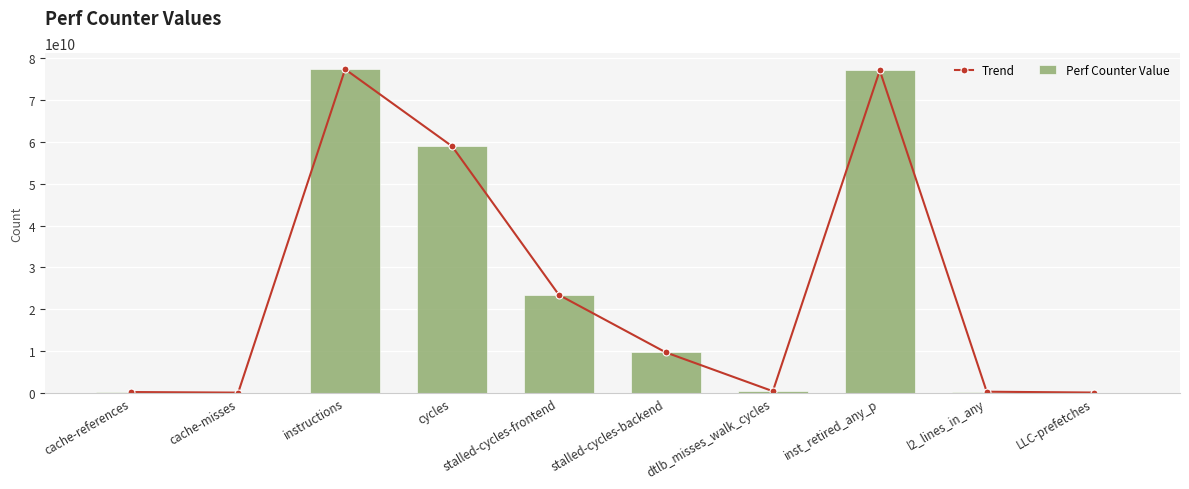

Between cache-references and LLC-prefetches, which series saw the biggest shift?

Trend